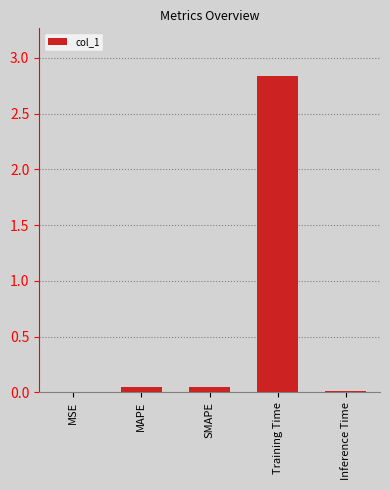

At which category does the chart reach its peak across all series?

Training Time